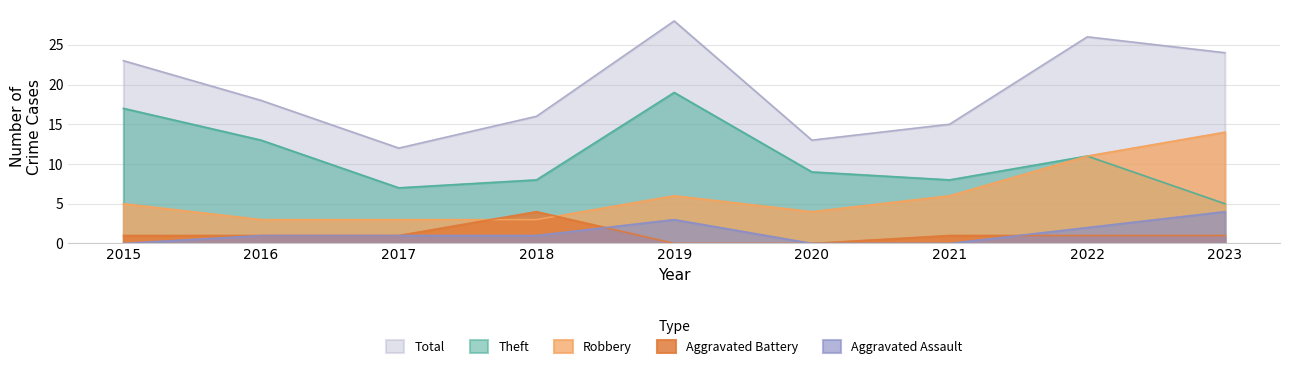

True or false: Aggravated Assault and Theft intersect in this chart.

False